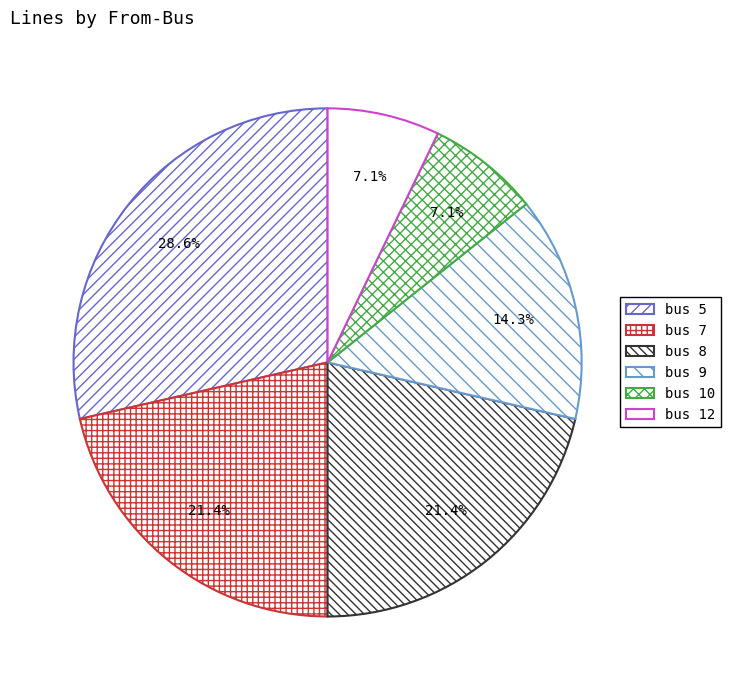

The bus 5 slice represents 17% of the pie. True or false?

False